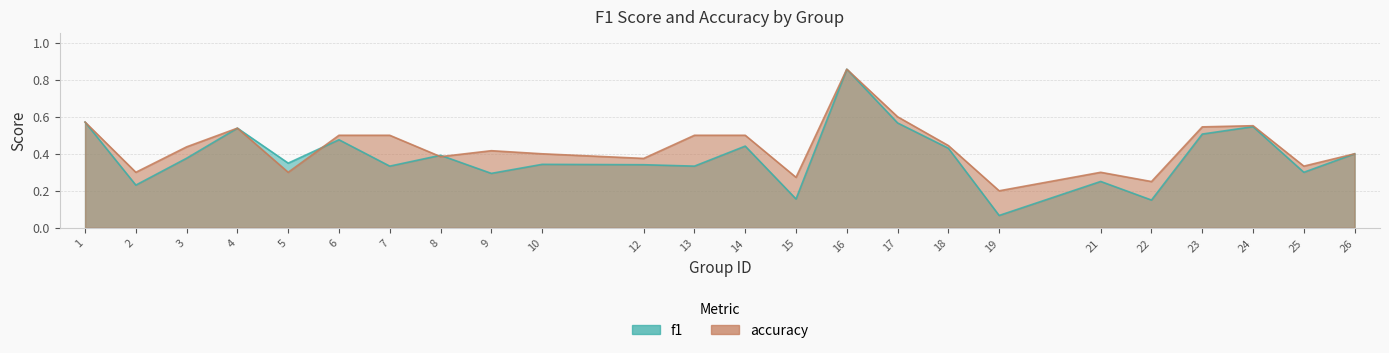

What is the highest value of the accuracy series?

0.9